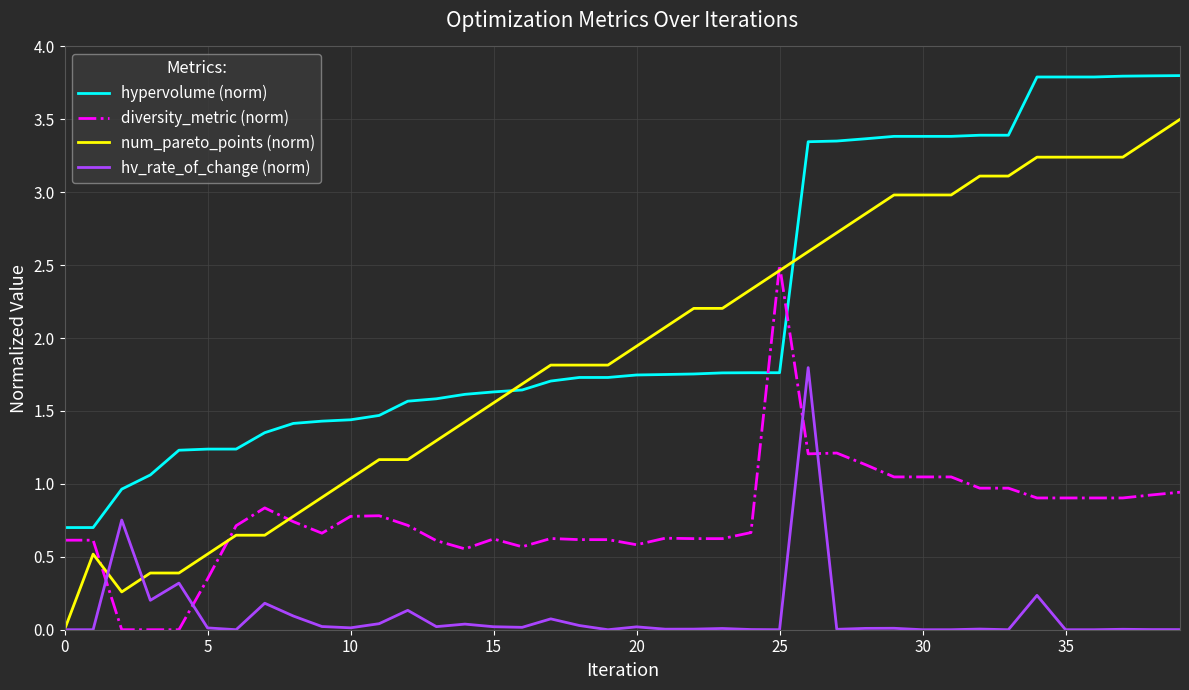

Which series ends up on top after the final intersection of hypervolume (norm) and num_pareto_points (norm)?

hypervolume (norm)